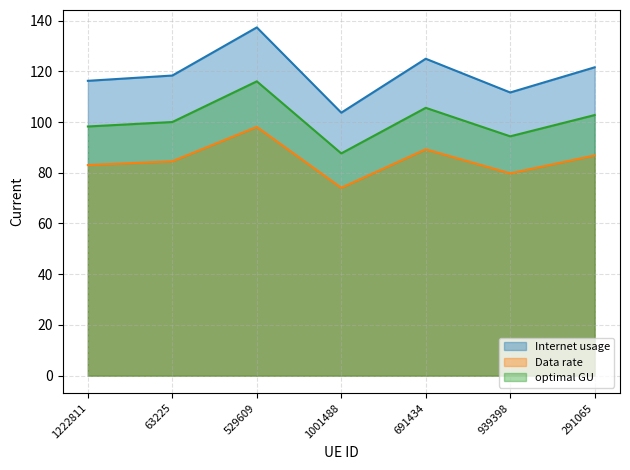

List the series in order of their peak value, lowest first.

Data rate, optimal GU, Internet usage